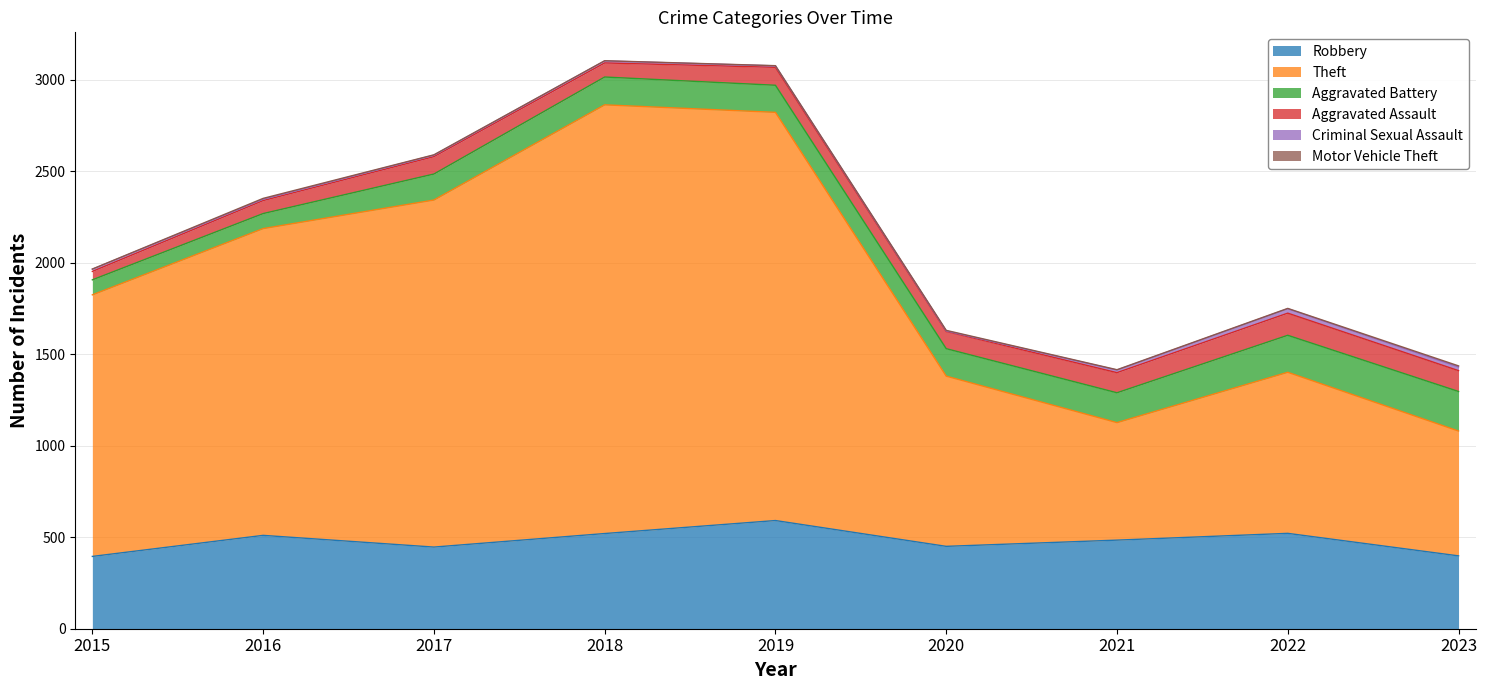

How many values in the Theft series exceed 1429?

4